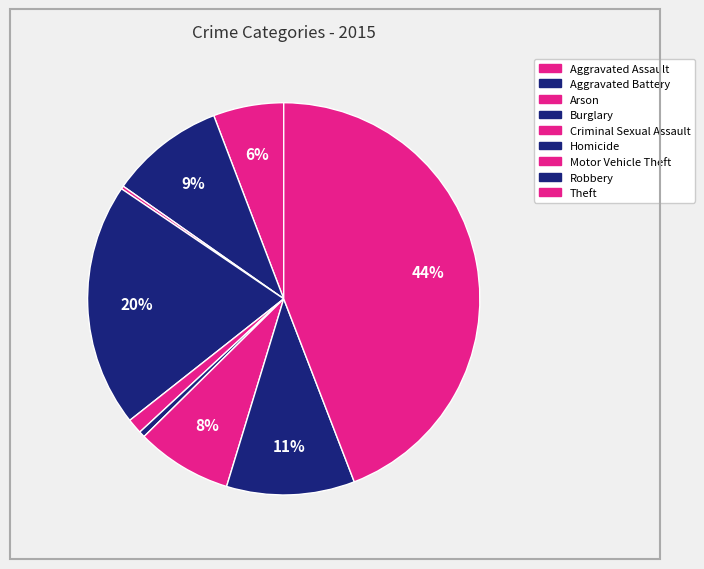

To the nearest percent, what portion does Aggravated Battery represent?

9%